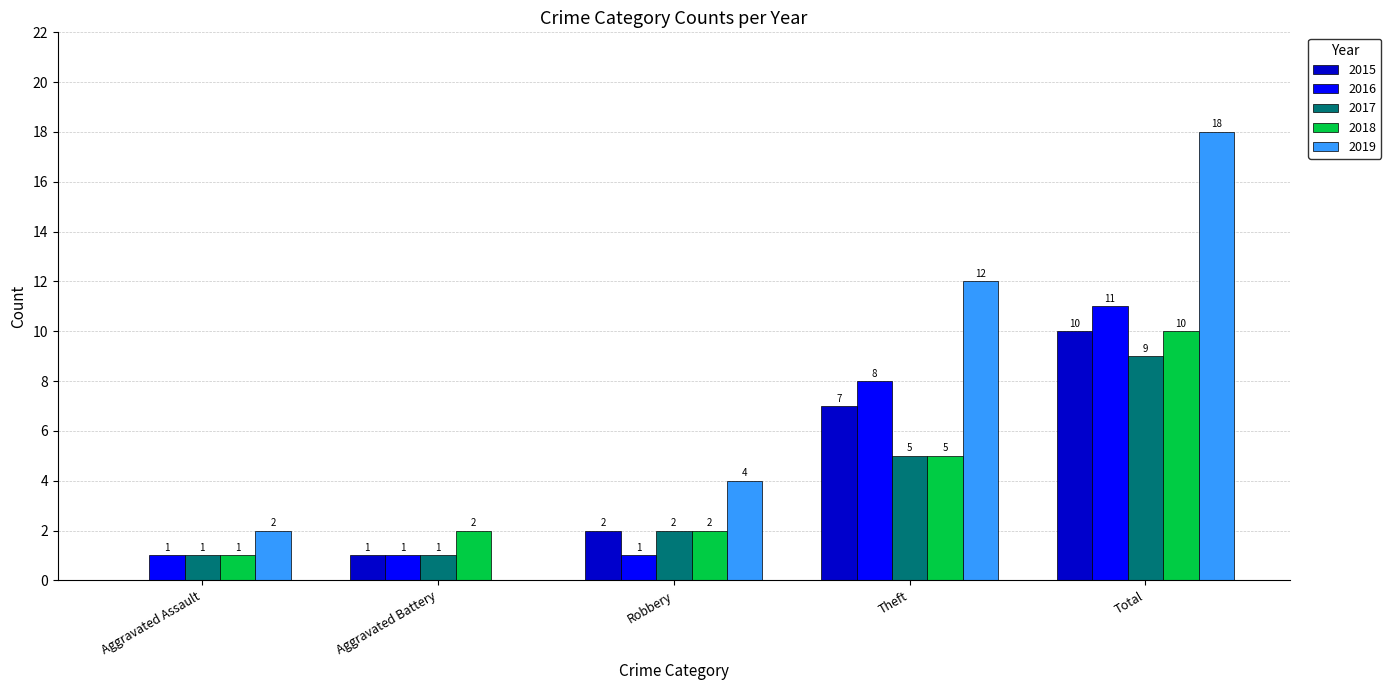

Which series has the largest range (max minus min)?

2019